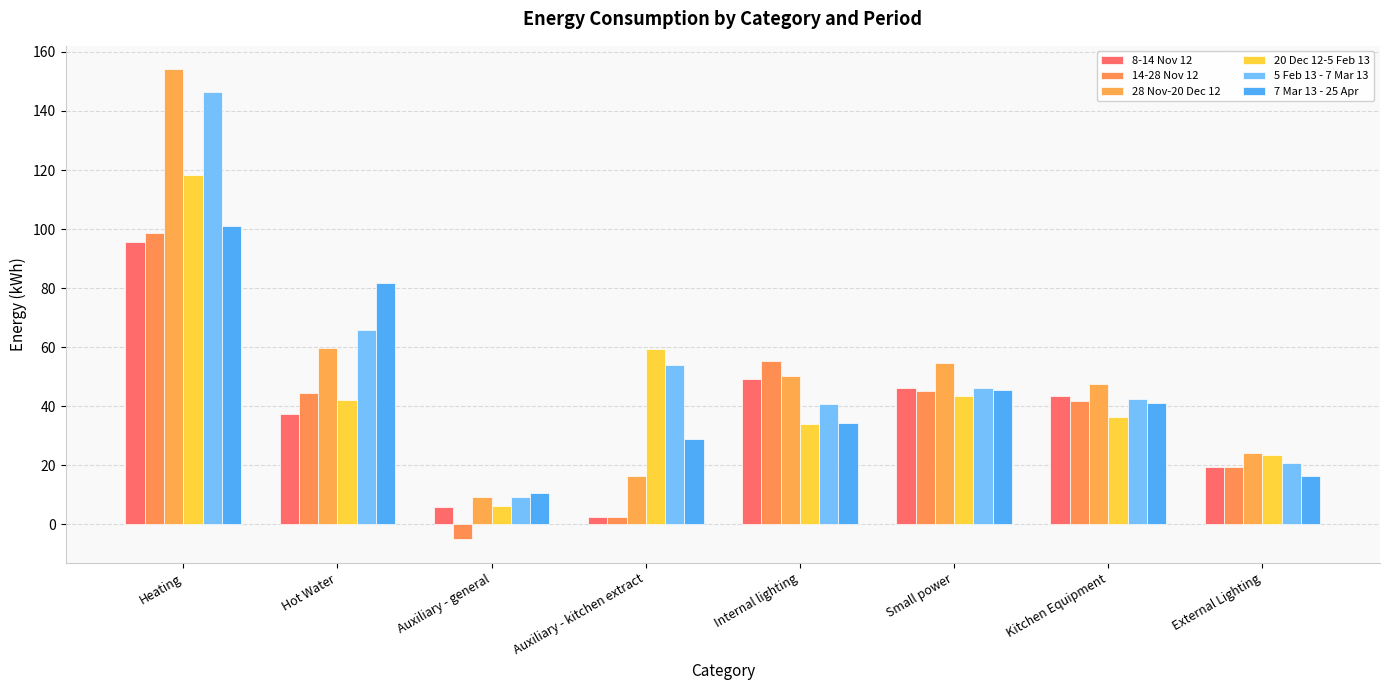

What is the difference between the maximum and minimum values in the 14-28 Nov 12 series?

103.7